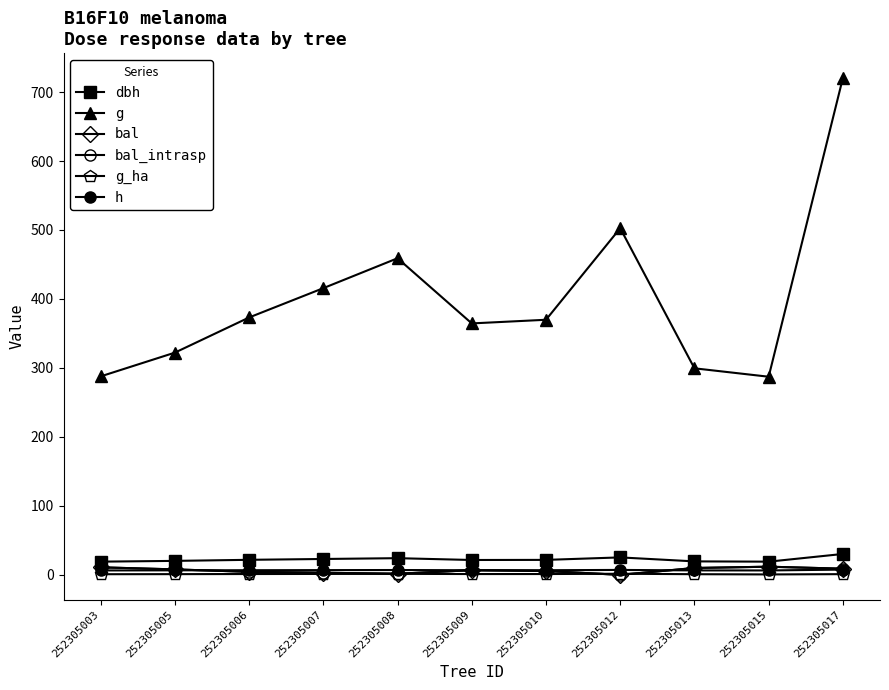

Reading right to left, extract all data points from this chart.

dbh: 30.3	19.1	19.5	25.3	21.7	21.5	24.2	23.0	21.8	20.2	19.1
g: 720.4	287.3	299.4	502.6	369.8	364.6	459.0	415.7	373.2	322.2	287.8
bal: 8.9	11.8	9.9	0.0	5.6	6.8	1.6	3.1	4.4	7.9	10.9
bal_intrasp: 8.9	11.8	9.9	0.0	5.6	6.8	1.6	3.1	4.4	7.9	10.9
g_ha: 1.0	0.6	0.9	1.6	1.2	1.2	1.5	1.3	1.2	1.0	0.9
h: 7.6	6.4	6.4	7.1	6.7	6.7	7.0	6.9	6.7	6.5	6.4